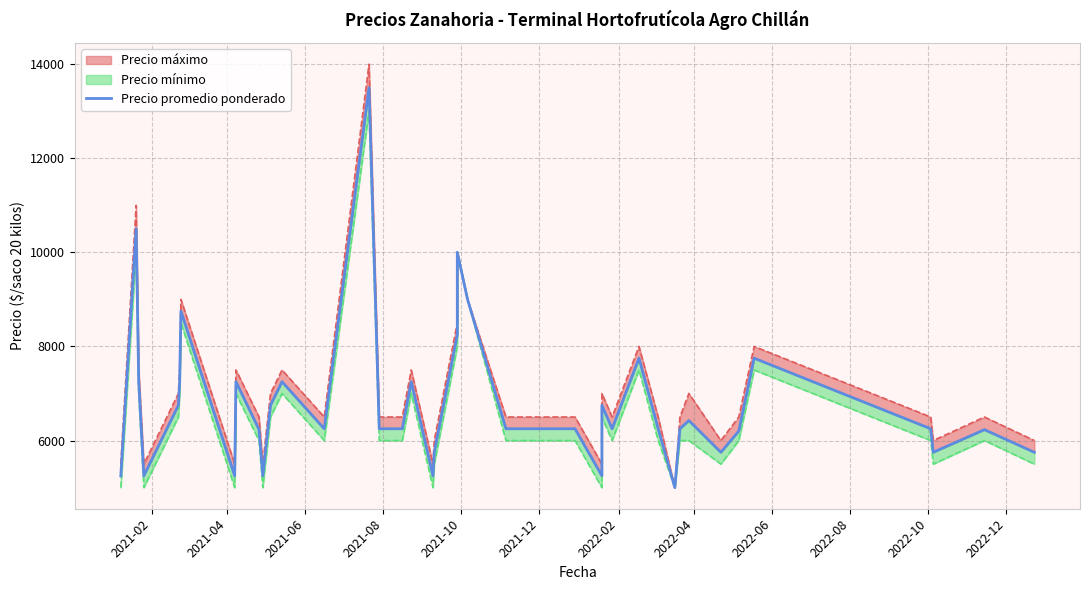

The value at 18 is 3258. True or false?

False